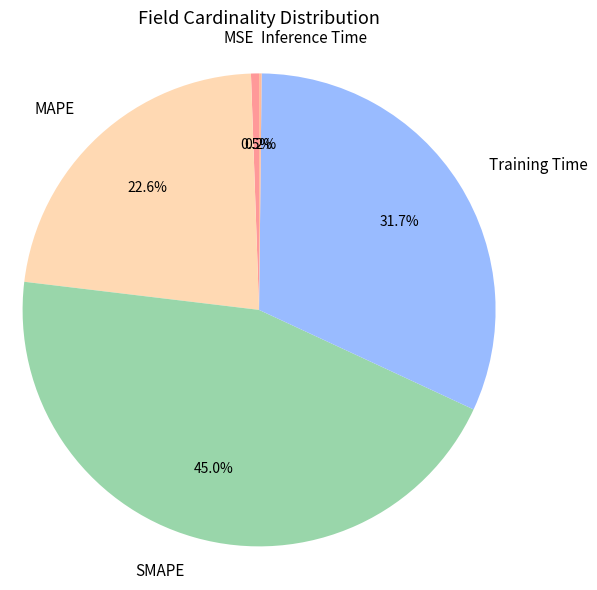

Combined, do MAPE and SMAPE account for over 50%?

Yes